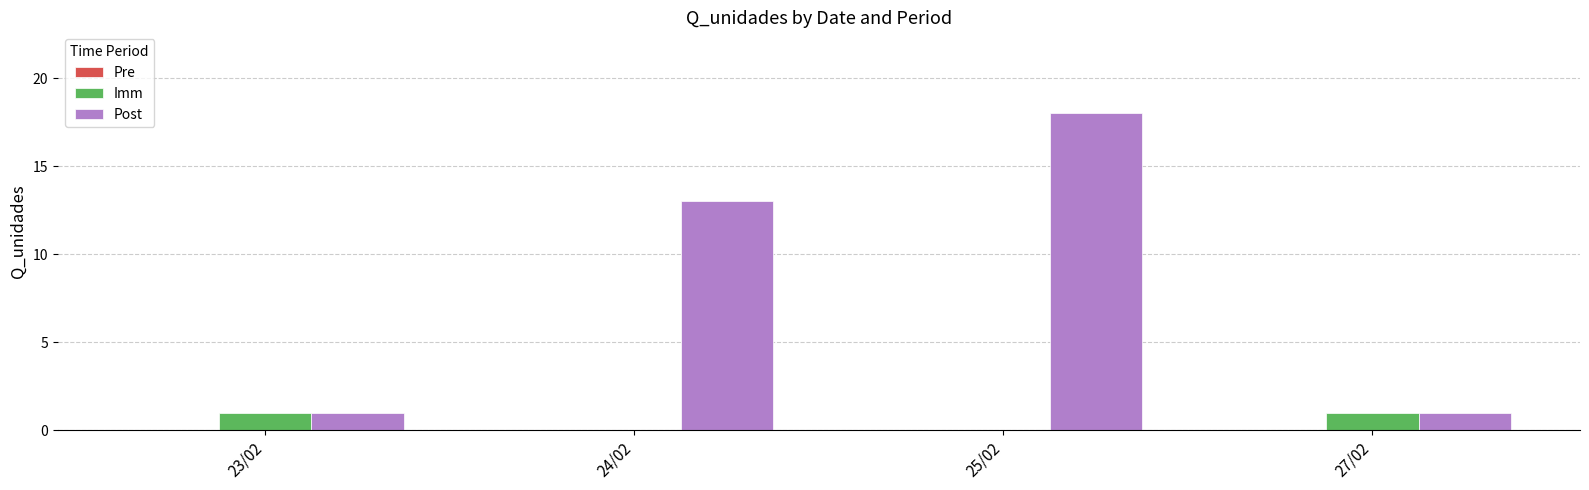

Count the number of categories in the chart.

4